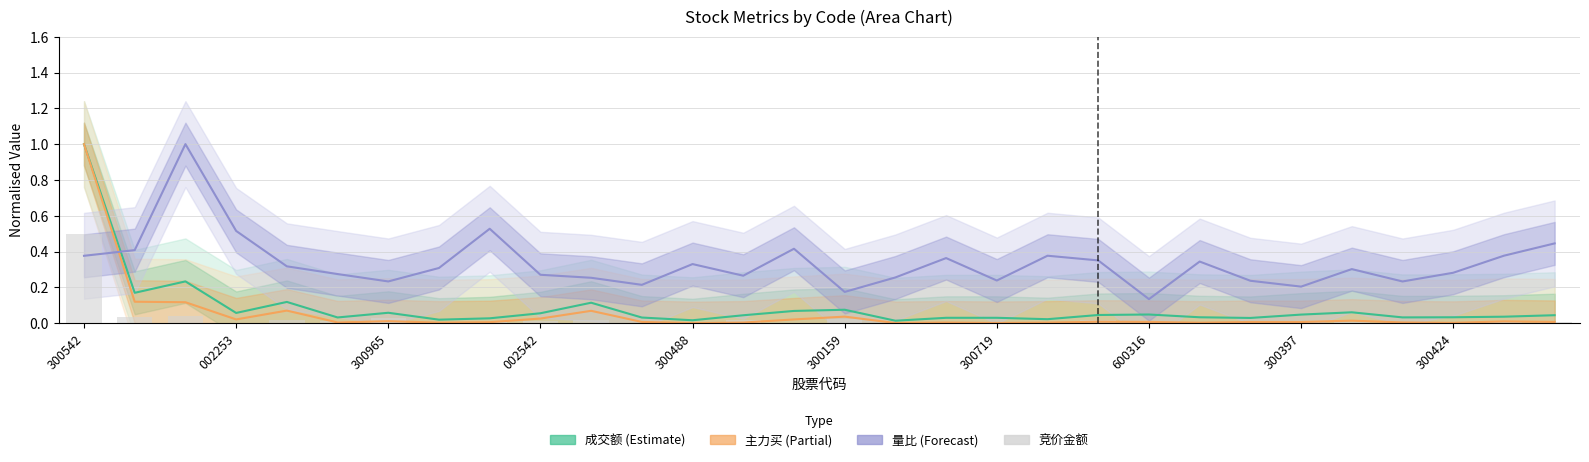

At how many categories does at least one series exceed 0?

30